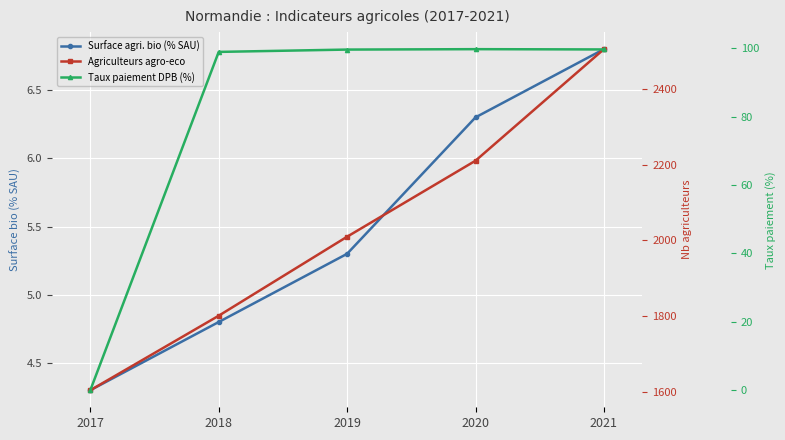

Where do Taux paiement DPB (%) and Surface agri. bio (% SAU) first cross each other?

2017 and 2018